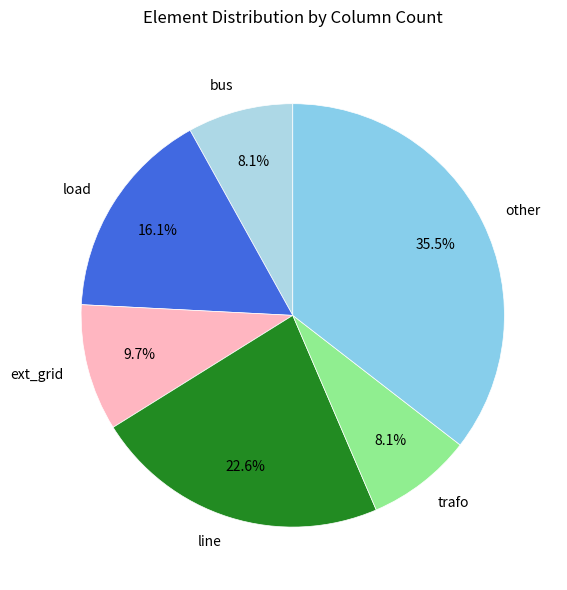

The line slice represents 30% of the pie. True or false?

False